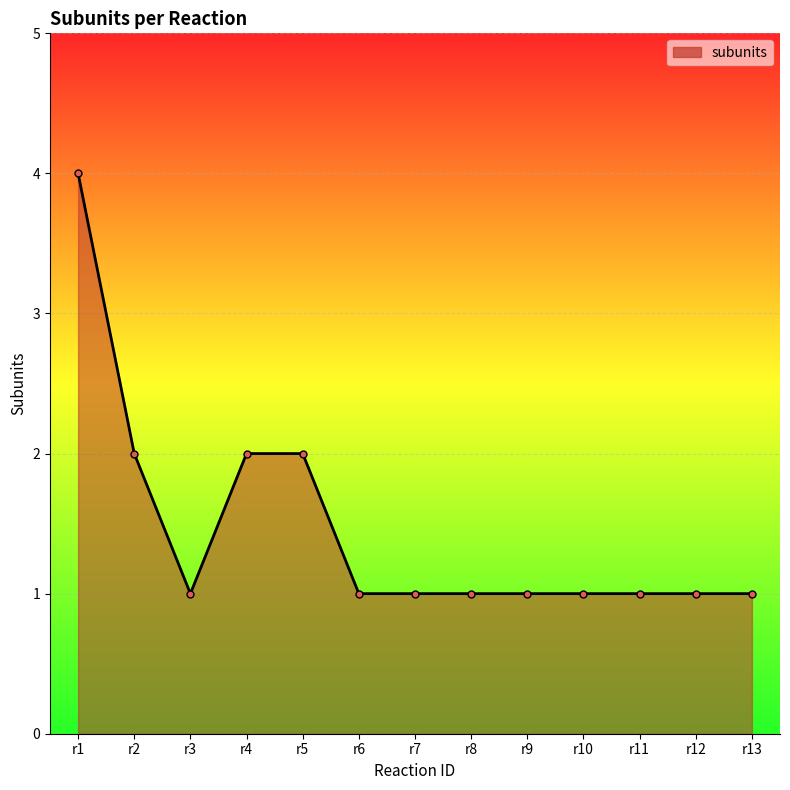

Approximately how many times larger is the value at r6 compared to r9?

1.0